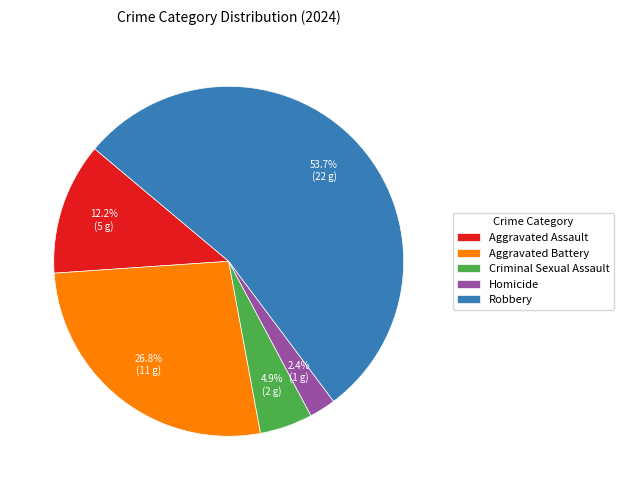

The Robbery slice represents 40% of the pie. True or false?

False